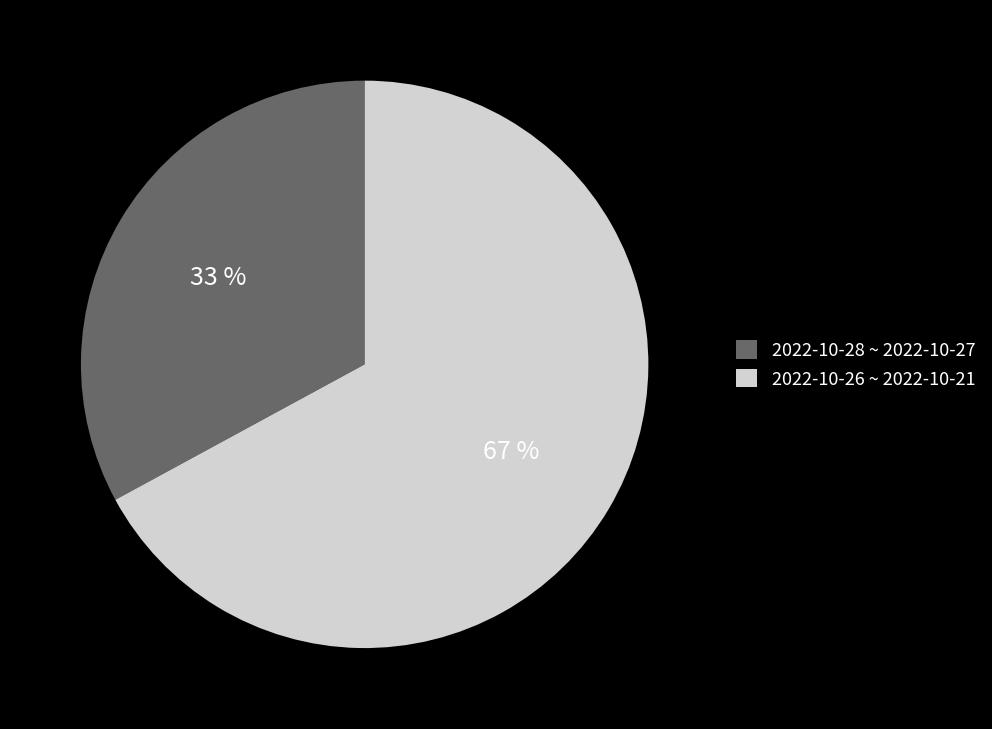

The 2022-10-28 ~ 2022-10-27 slice represents 33% of the pie. True or false?

True